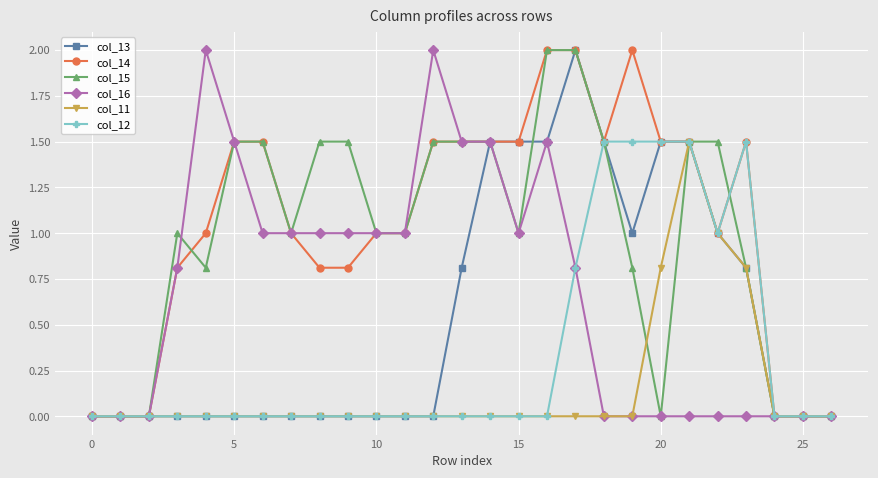

Reading right to left, extract all data points from this chart.

col_13: 0.0	0.0	0.0	0.8	1.0	1.5	1.5	1.0	1.5	2.0	1.5	1.5	1.5	0.8	0.0	0.0	0.0	0.0	0.0	0.0	0.0	0.0	0.0	0.0	0.0	0.0	0.0
col_14: 0.0	0.0	0.0	1.5	1.0	1.5	1.5	2.0	1.5	2.0	2.0	1.5	1.5	1.5	1.5	1.0	1.0	0.8	0.8	1.0	1.5	1.5	1.0	0.8	0.0	0.0	0.0
col_15: 0.0	0.0	0.0	0.8	1.5	1.5	0.0	0.8	1.5	2.0	2.0	1.0	1.5	1.5	1.5	1.0	1.0	1.5	1.5	1.0	1.5	1.5	0.8	1.0	0.0	0.0	0.0
col_16: 0.0	0.0	0.0	0.0	0.0	0.0	0.0	0.0	0.0	0.8	1.5	1.0	1.5	1.5	2.0	1.0	1.0	1.0	1.0	1.0	1.0	1.5	2.0	0.8	0.0	0.0	0.0
col_11: 0.0	0.0	0.0	0.8	1.0	1.5	0.8	0.0	0.0	0.0	0.0	0.0	0.0	0.0	0.0	0.0	0.0	0.0	0.0	0.0	0.0	0.0	0.0	0.0	0.0	0.0	0.0
col_12: 0.0	0.0	0.0	1.5	1.0	1.5	1.5	1.5	1.5	0.8	0.0	0.0	0.0	0.0	0.0	0.0	0.0	0.0	0.0	0.0	0.0	0.0	0.0	0.0	0.0	0.0	0.0